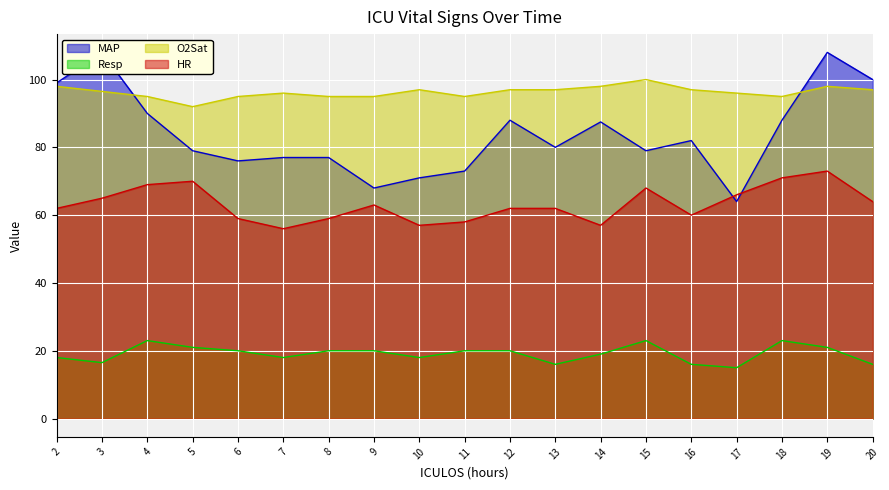

What is the minimum value shown in the chart?

15.0